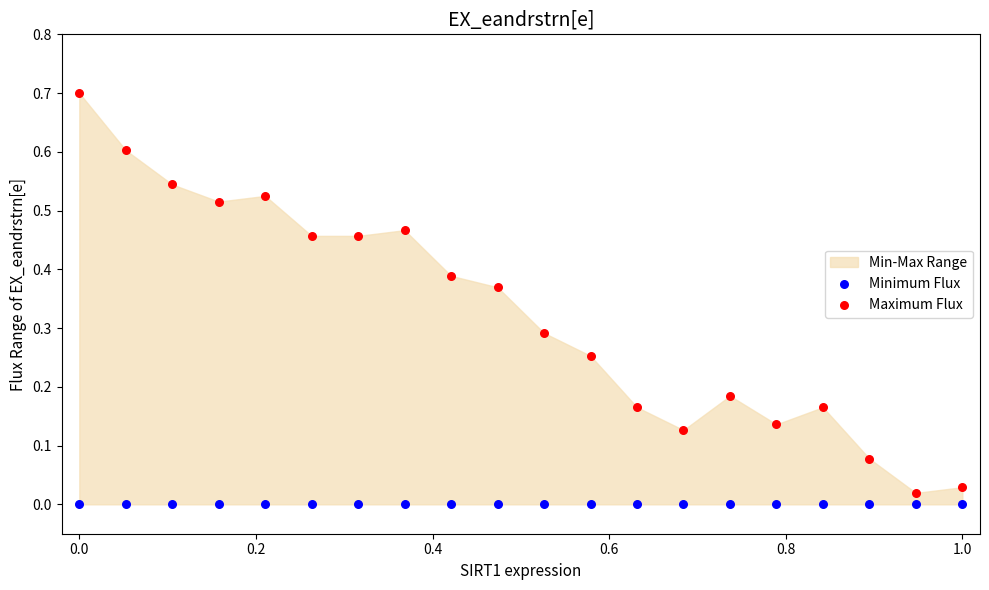

Which series reaches the maximum Y coordinate?

Maximum Flux